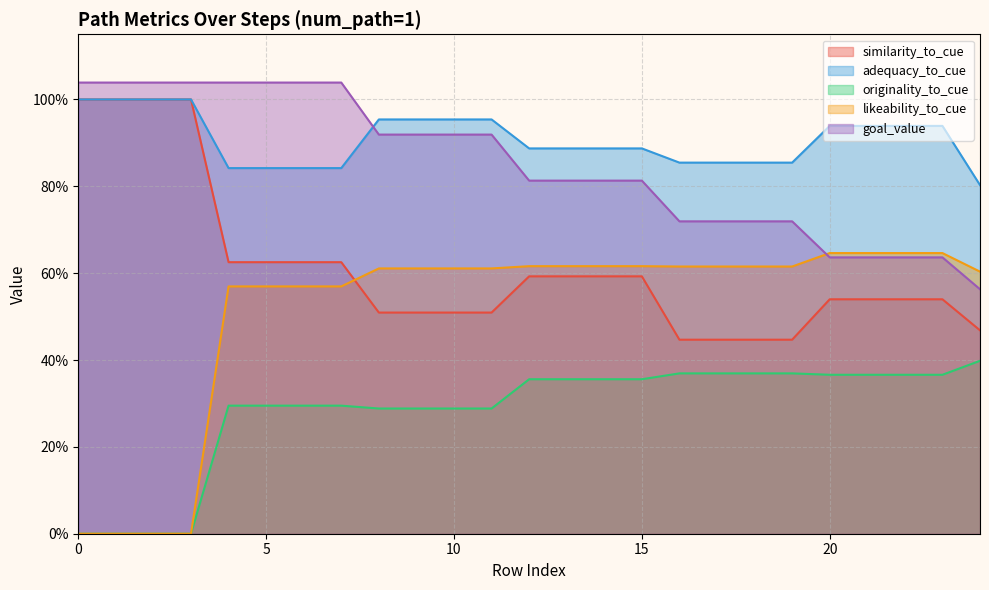

Is the value of similarity_to_cue at 15 greater than the value of likeability_to_cue at 16?

Yes